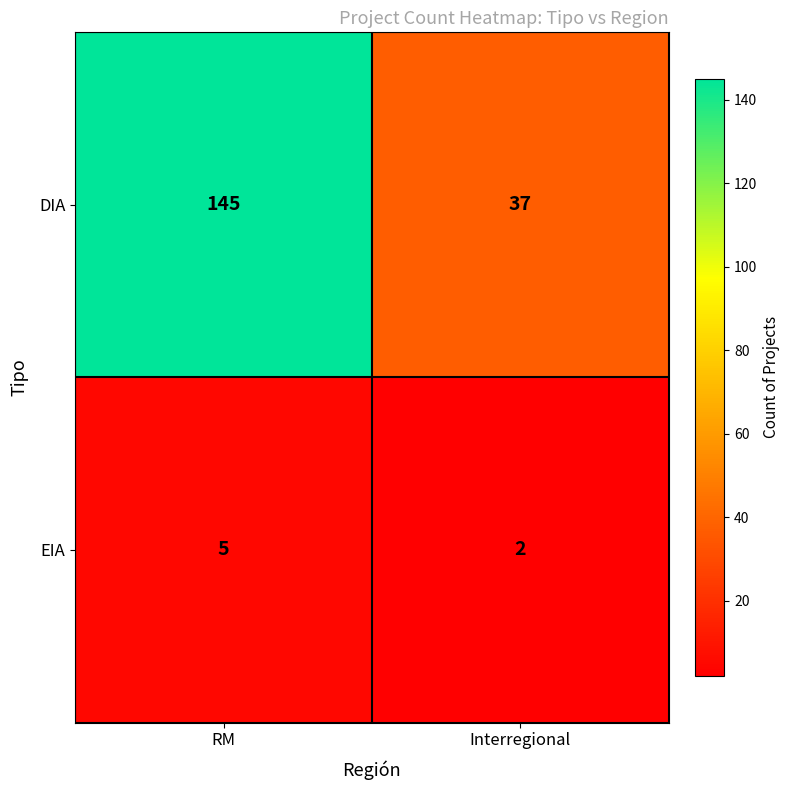

True or false: DIA has a value of 145 at RM.

True